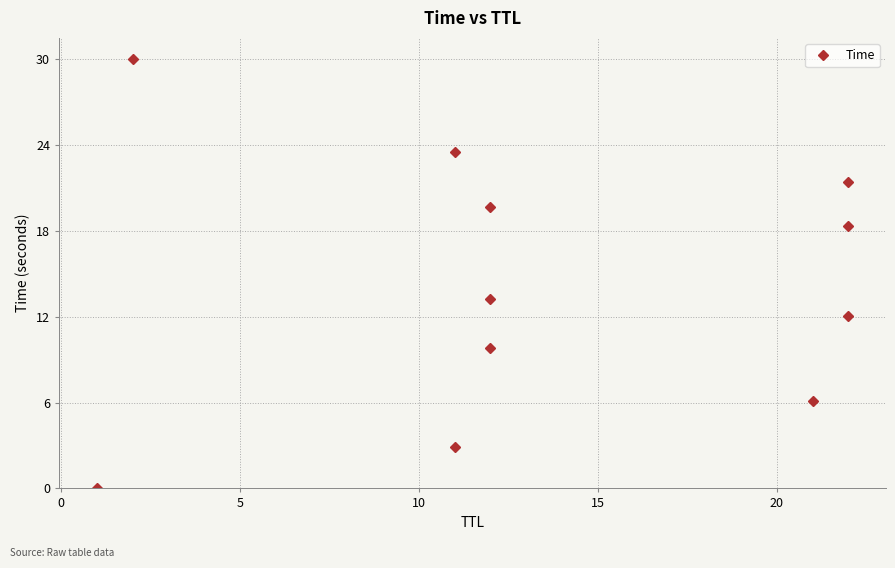

True or false: the data has more than 0 interior local peaks.

False